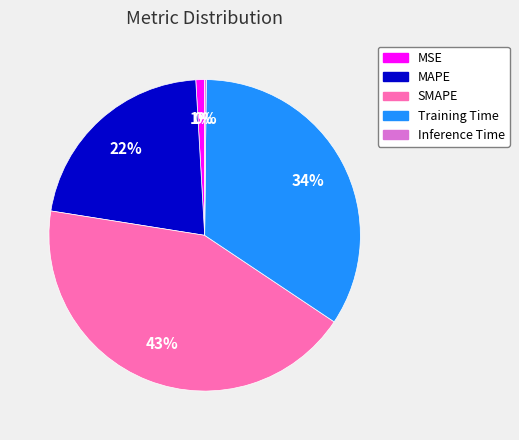

What percentage is the MAPE slice, to the nearest percent?

22%